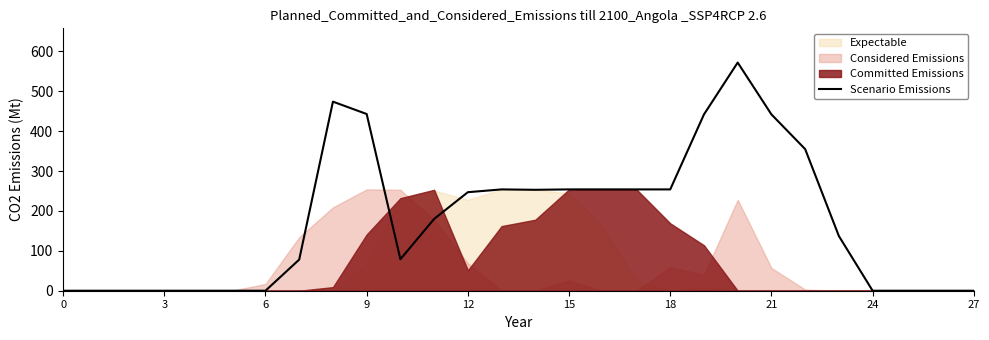

How many interior local valleys (lower than both neighbors) does the data have?

2